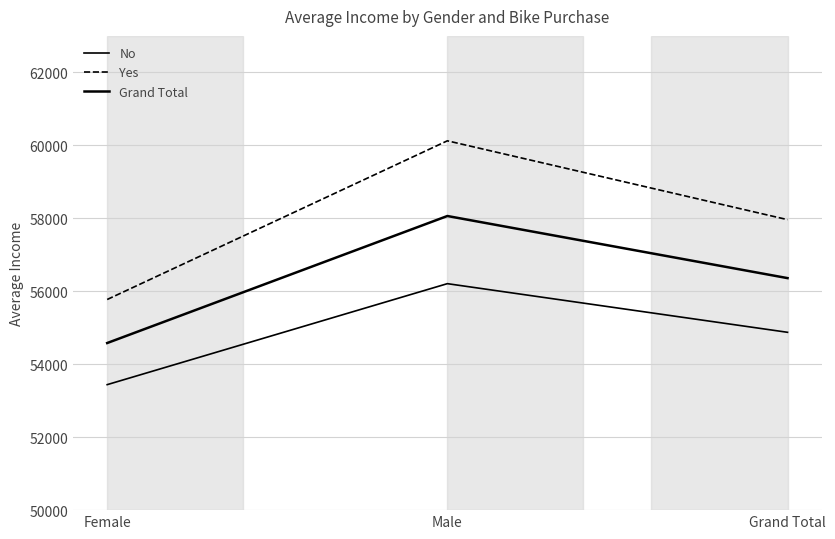

What is the highest value of the Grand Total series?

58062.6